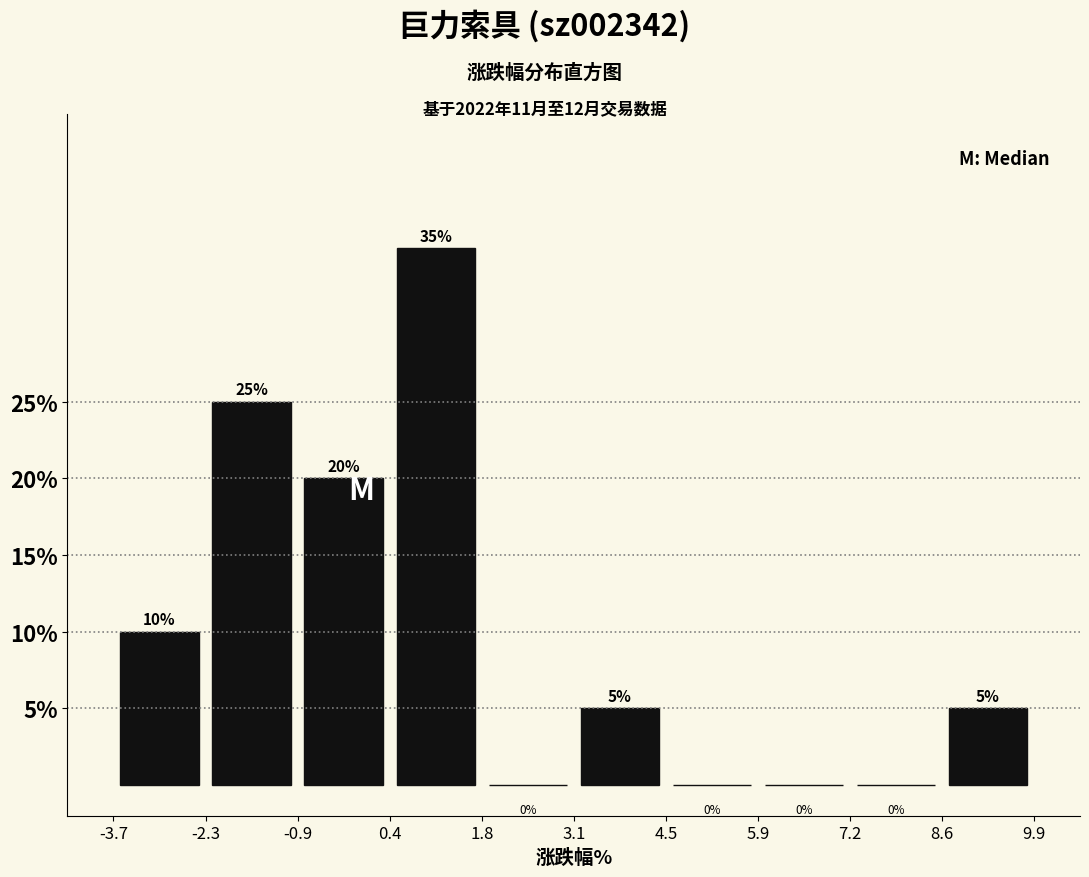

Over which range of the x-axis is the bar tallest?

0.4 to 1.8